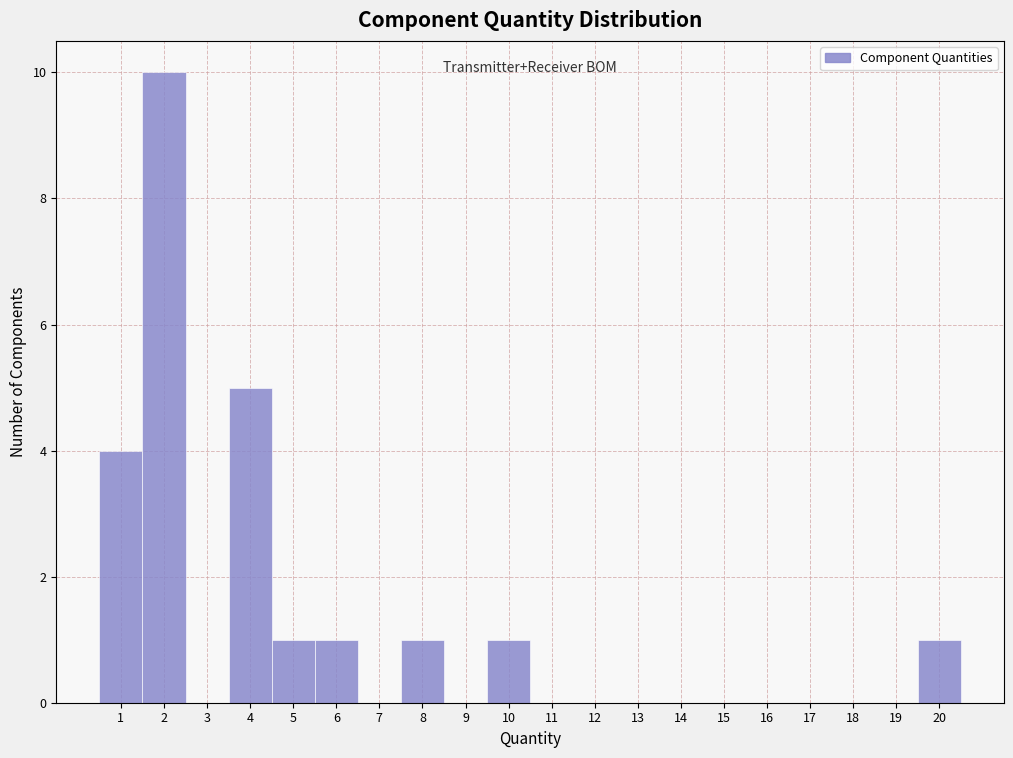

Which range on the x-axis has the tallest bar?

1.5 to 2.5